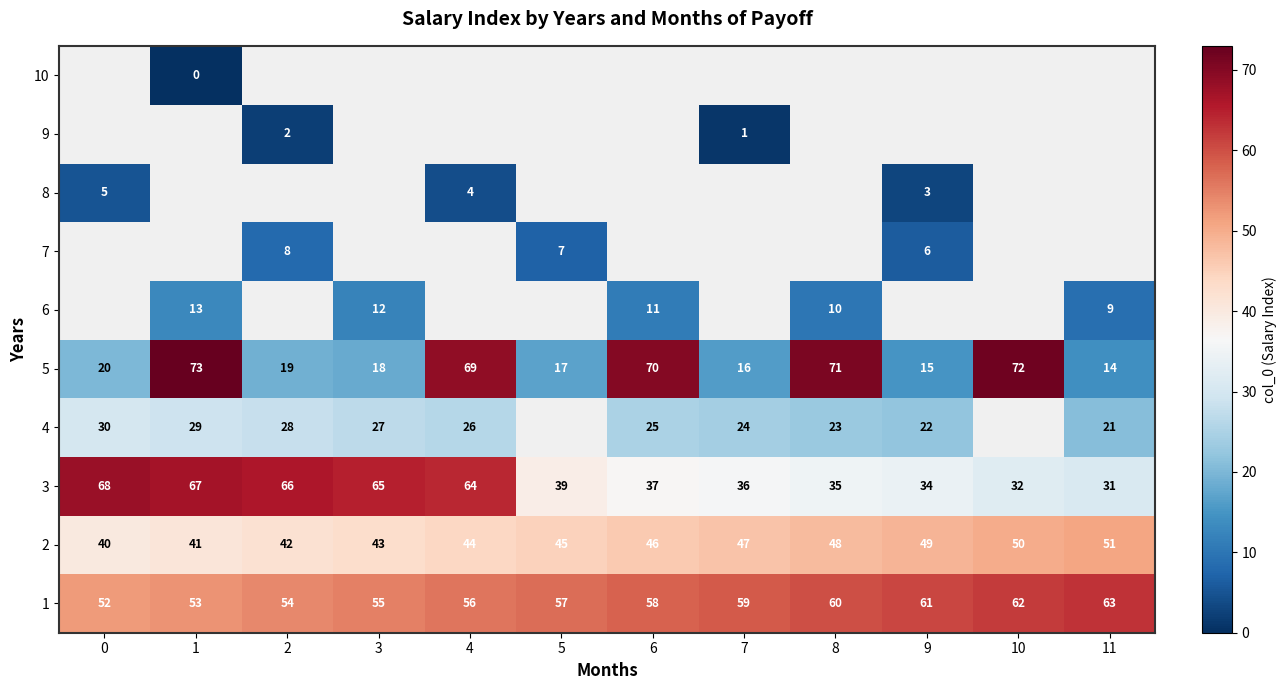

The value of 2 at 8 is 48. True or false?

True